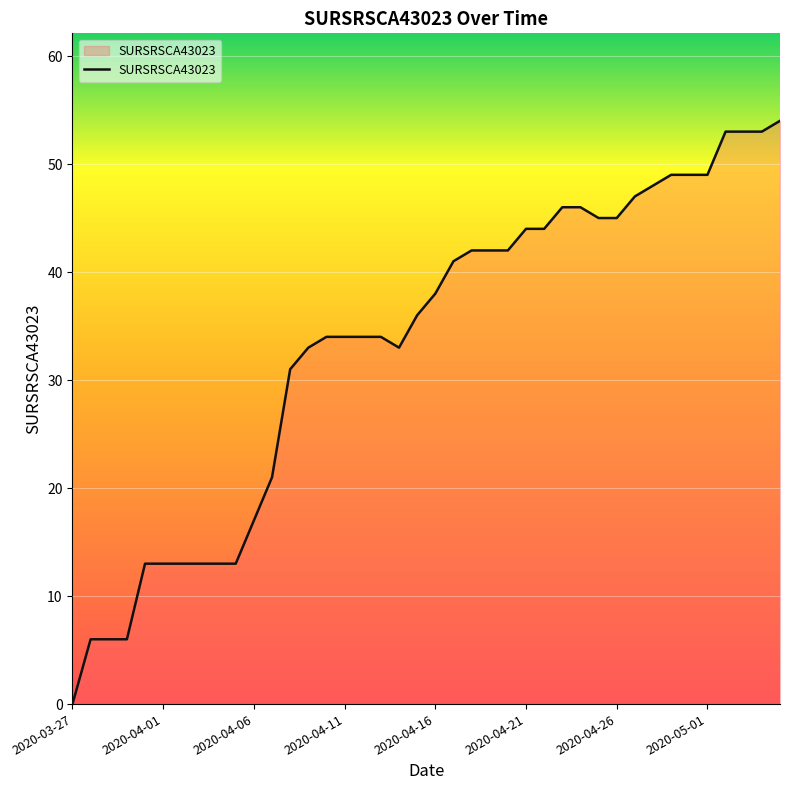

What is the maximum value shown in the chart?

54